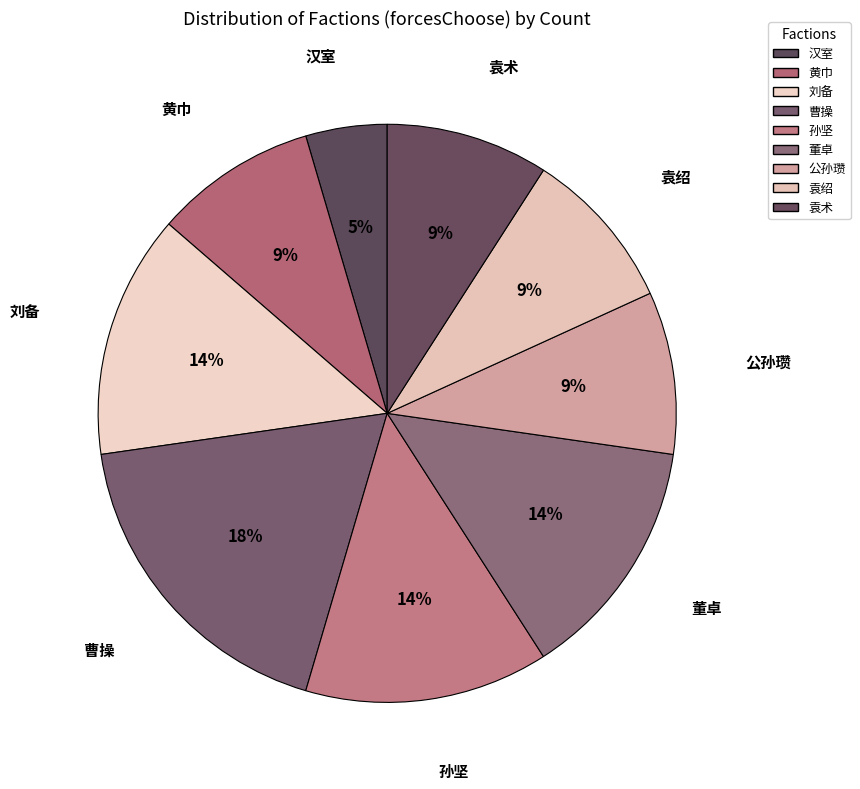

How many segments does this pie chart have?

9